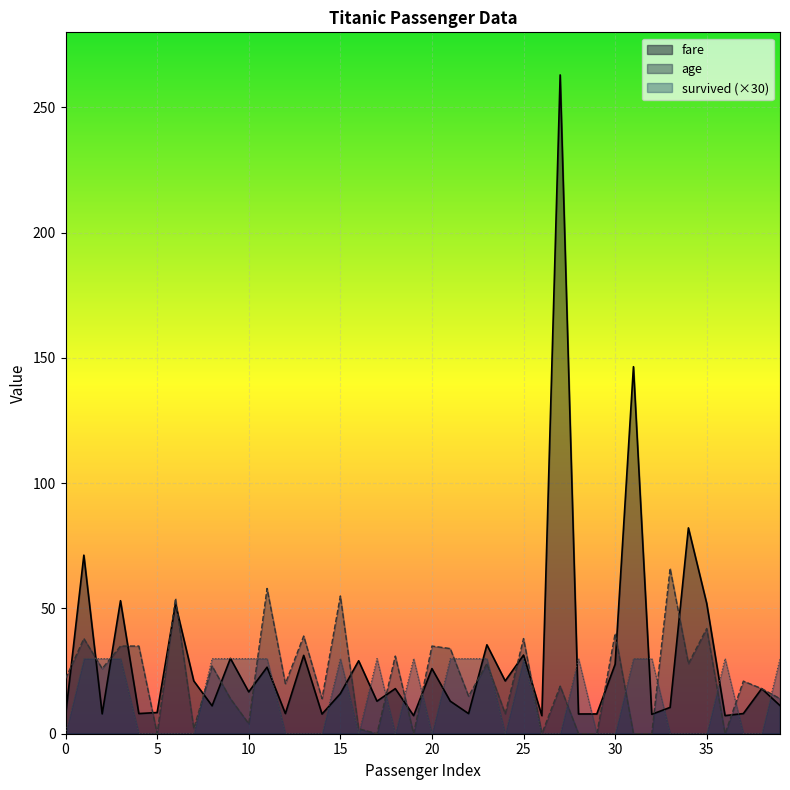

In fare, how many points are higher than both neighbors (excluding endpoints)?

15